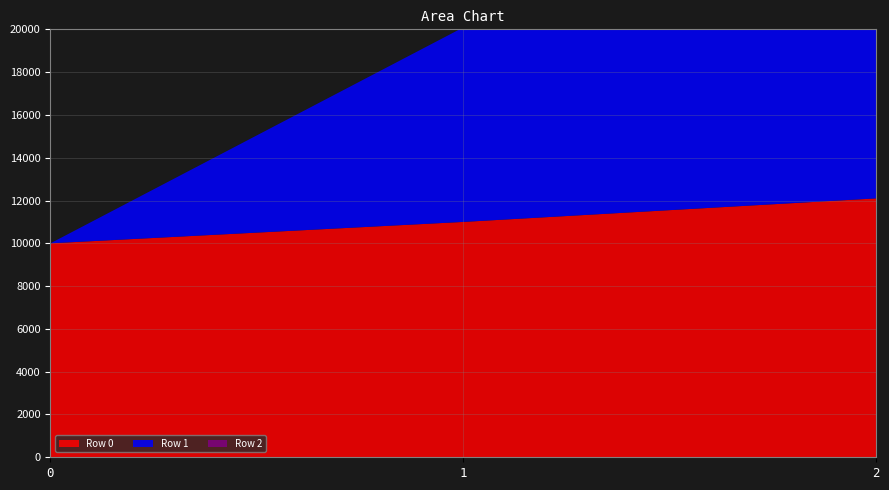

Reading right to left, list all the values displayed in this chart.

Row 0: 12100.0	11000.0	10000.0
Row 1: 10000.0	9090.9	0.0
Row 2: 8264.5	0.0	0.0